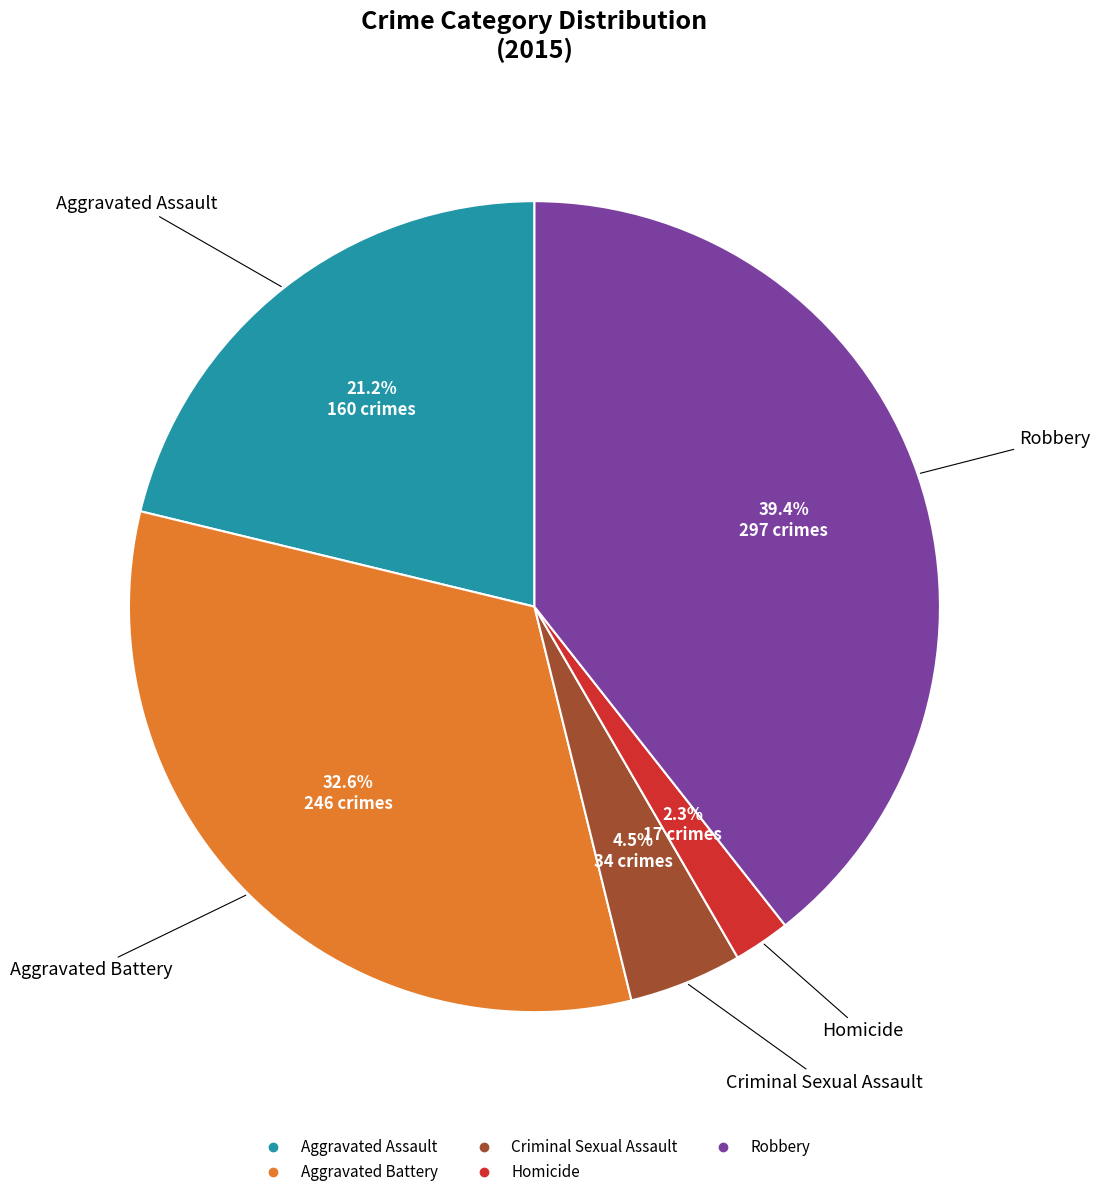

What is the ratio of the value at Homicide to the value at Criminal Sexual Assault?

0.5